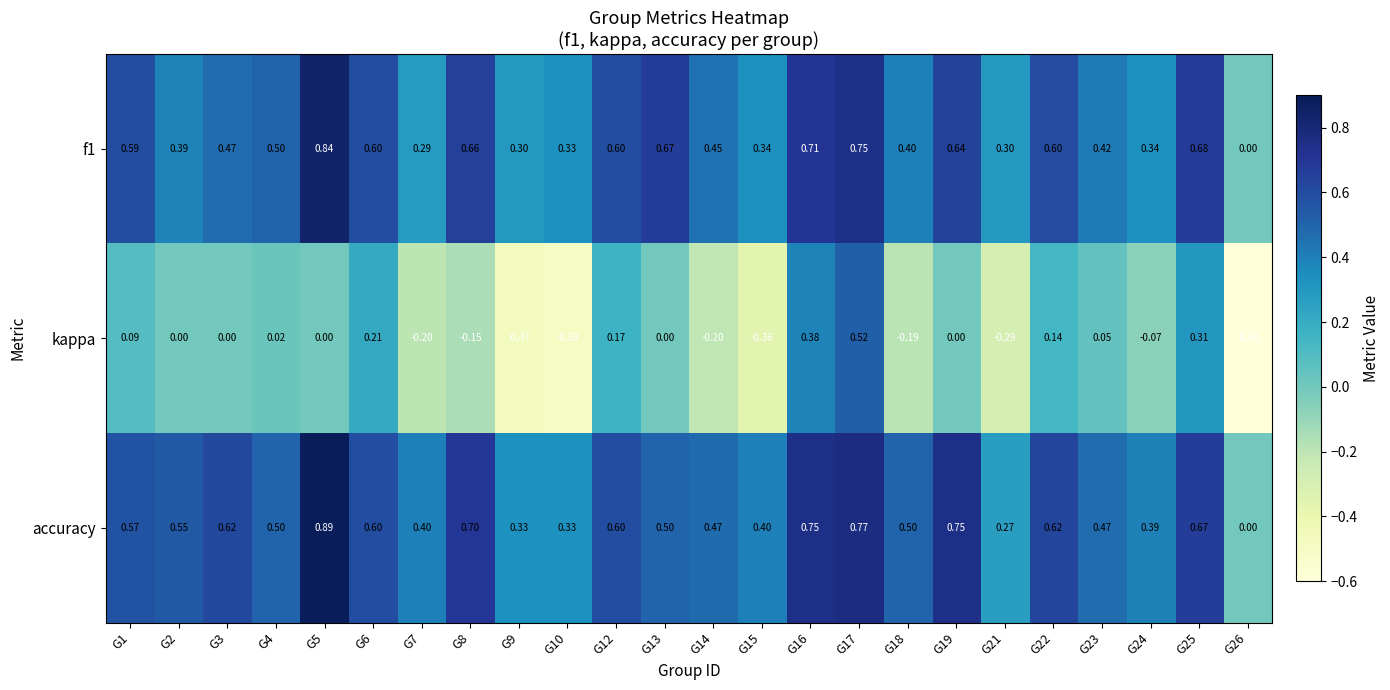

Which series has the largest total across all categories?

accuracy